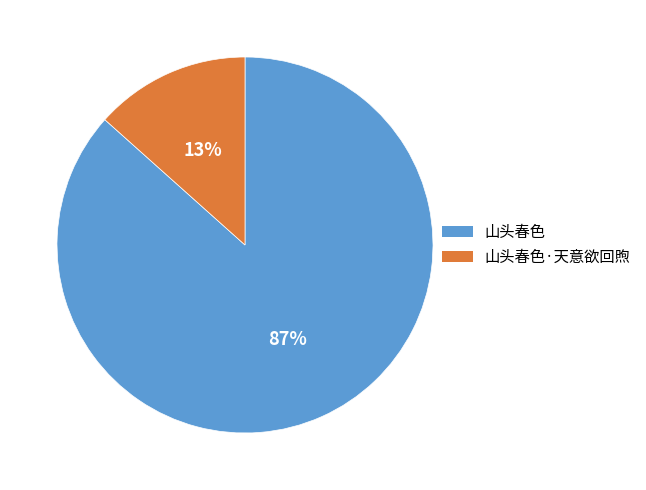

Does any single category account for the majority?

Yes